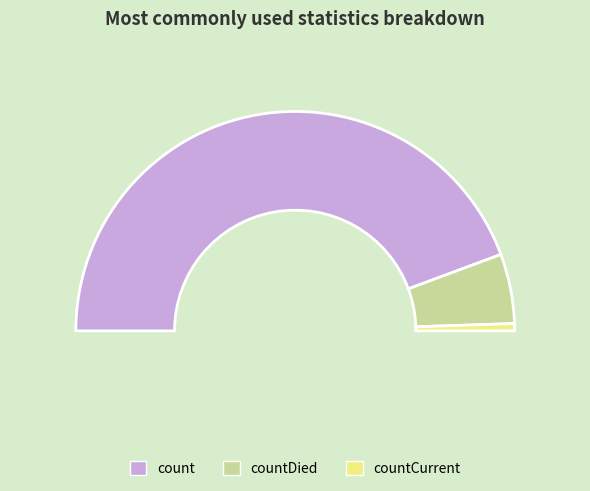

Which slice is the largest?

count